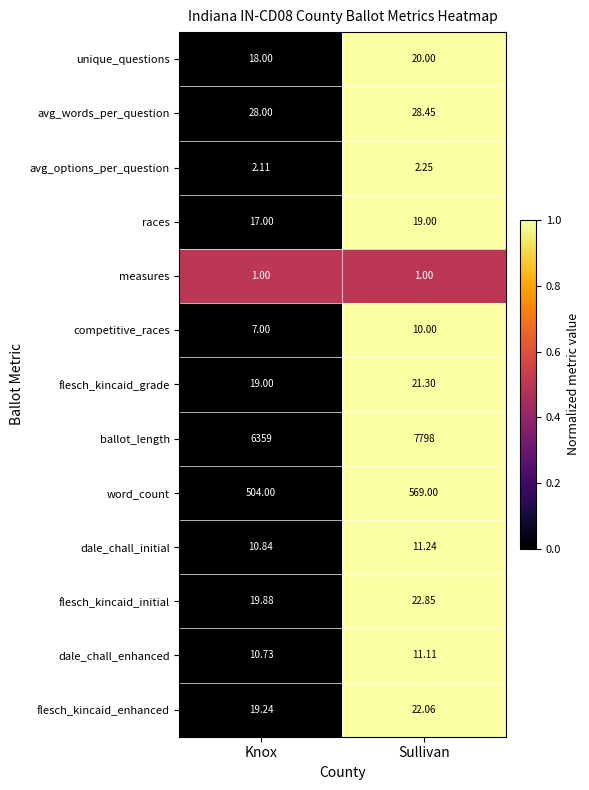

Which series has the largest range (max minus min)?

ballot_length